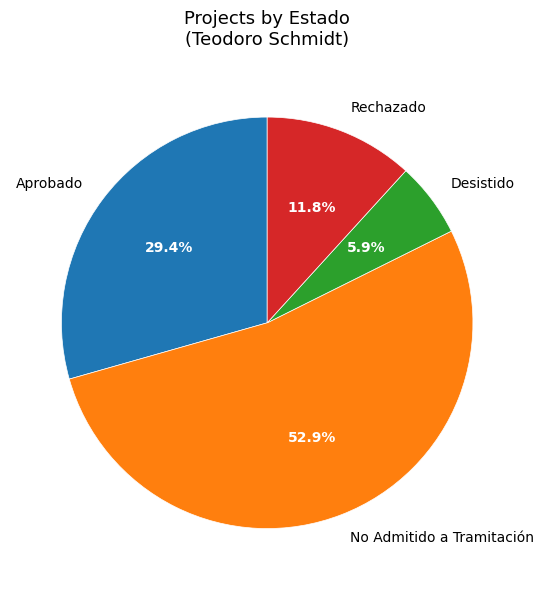

Rank the categories by value from highest to lowest.

No Admitido a Tramitación, Aprobado, Rechazado, Desistido